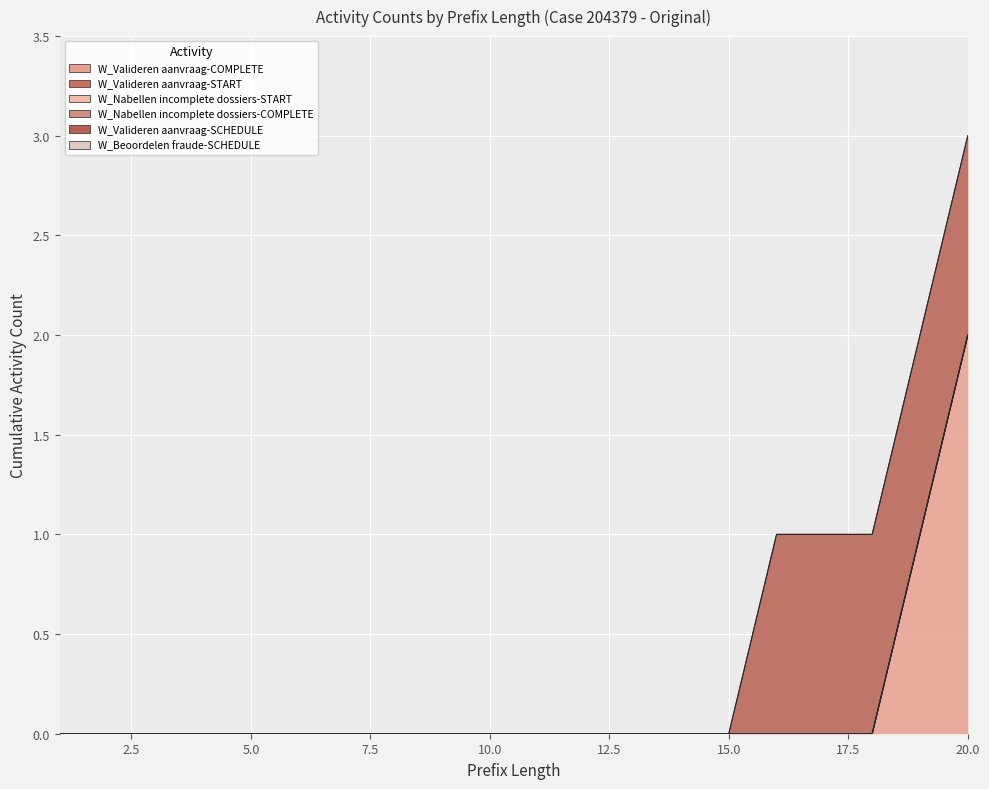

Reading left to right, extract all data points from this chart.

W_Valideren aanvraag-COMPLETE: 1=0	2=0	3=0	4=0	5=0	6=0	7=0	8=0	9=0	10=0	11=0	12=0	13=0	14=0	15=0	16=0	17=0	18=0	19=1	20=2
W_Valideren aanvraag-START: 1=0	2=0	3=0	4=0	5=0	6=0	7=0	8=0	9=0	10=0	11=0	12=0	13=0	14=0	15=0	16=0	17=0	18=0	19=0	20=0
W_Nabellen incomplete dossiers-START: 1=0	2=0	3=0	4=0	5=0	6=0	7=0	8=0	9=0	10=0	11=0	12=0	13=0	14=0	15=0	16=0	17=0	18=0	19=0	20=0
W_Nabellen incomplete dossiers-COMPLETE: 1=0	2=0	3=0	4=0	5=0	6=0	7=0	8=0	9=0	10=0	11=0	12=0	13=0	14=0	15=0	16=0	17=0	18=0	19=0	20=0
W_Valideren aanvraag-SCHEDULE: 1=0	2=0	3=0	4=0	5=0	6=0	7=0	8=0	9=0	10=0	11=0	12=0	13=0	14=0	15=0	16=1	17=1	18=1	19=1	20=1
W_Beoordelen fraude-SCHEDULE: 1=0	2=0	3=0	4=0	5=0	6=0	7=0	8=0	9=0	10=0	11=0	12=0	13=0	14=0	15=0	16=0	17=0	18=0	19=0	20=0